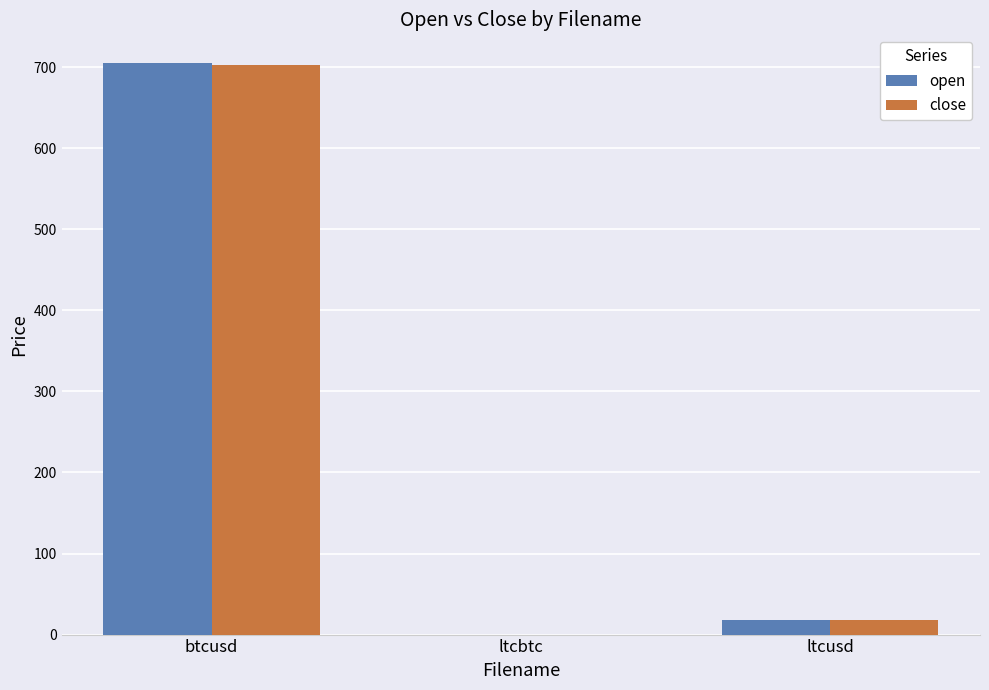

Between btcusd and ltcbtc, which series saw the biggest shift?

open